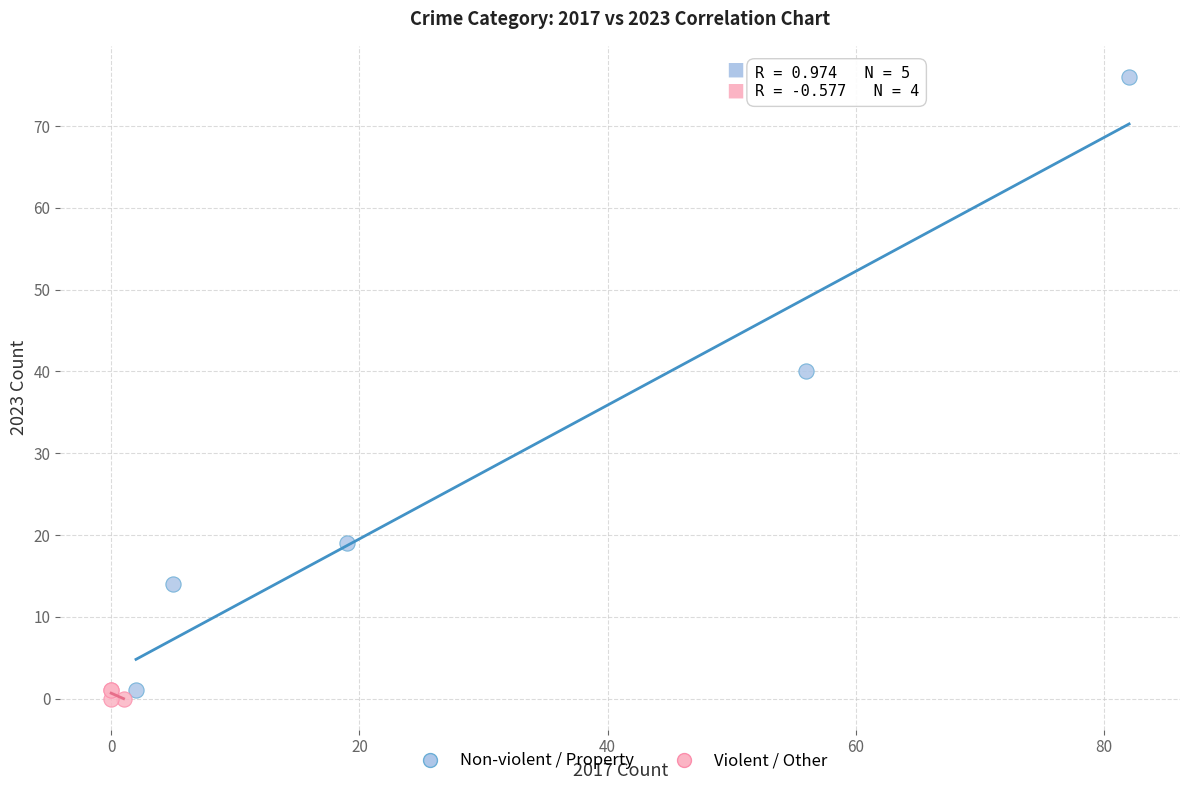

Which series has the widest spread of Y values?

Non-violent / Property